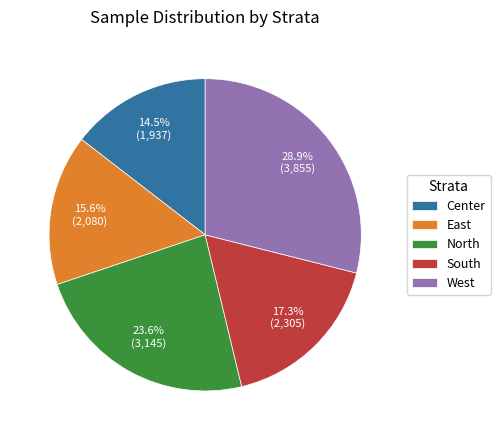

What is the smallest slice in the pie chart?

Center